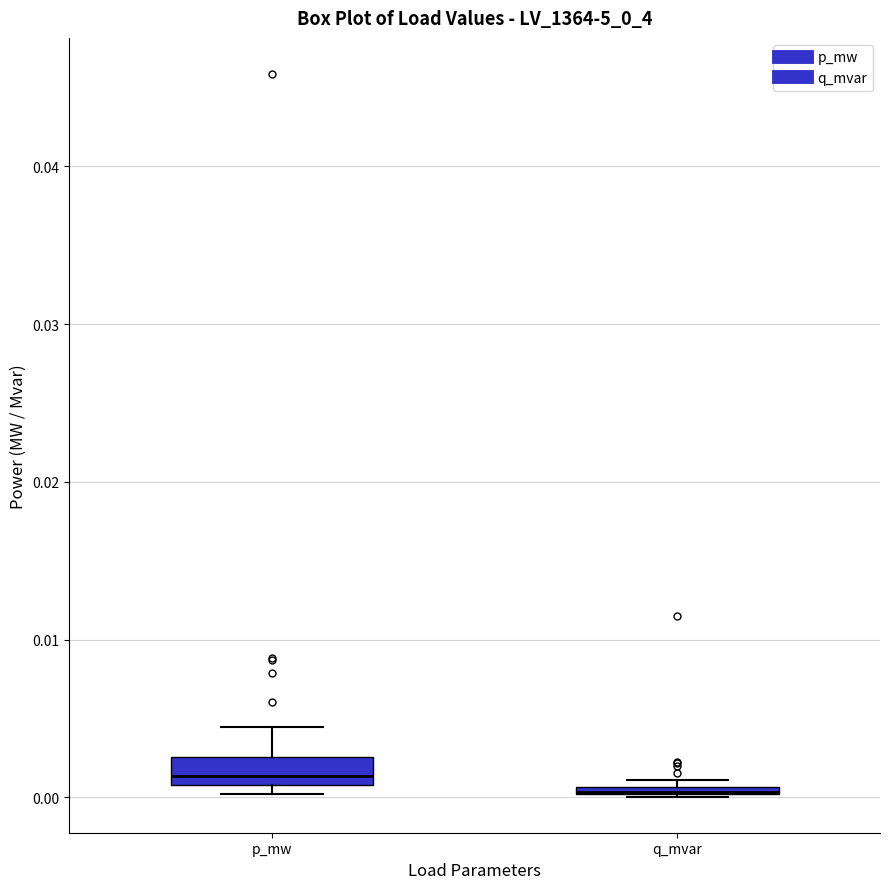

Comparing the boxes themselves (not the whiskers), which one is the tallest?

p_mw